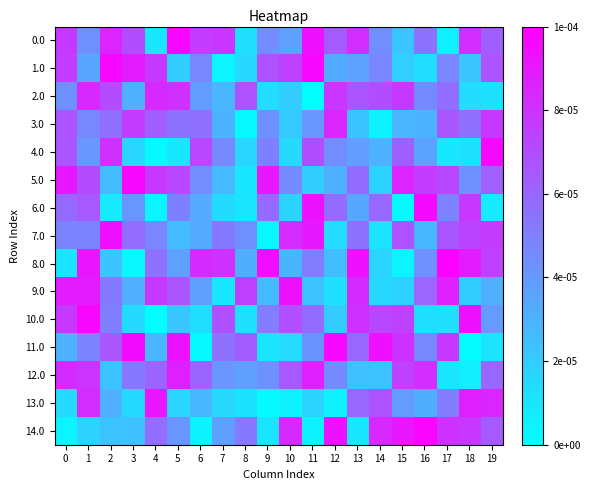

At which category is the sum across all series the highest?

1